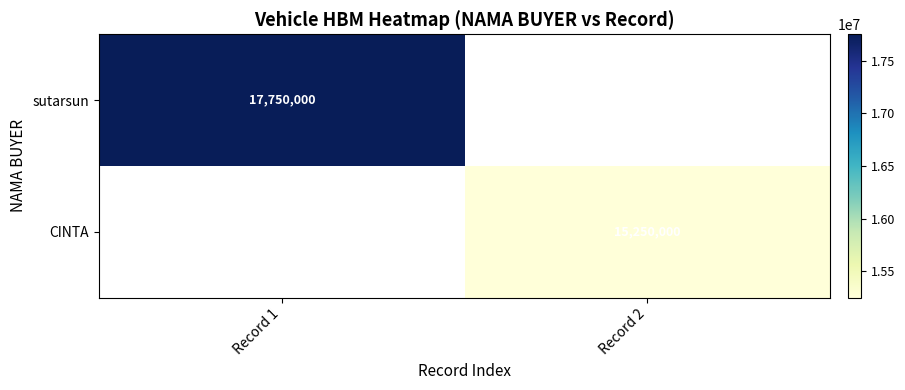

At how many categories does at least one series exceed 16576124?

1